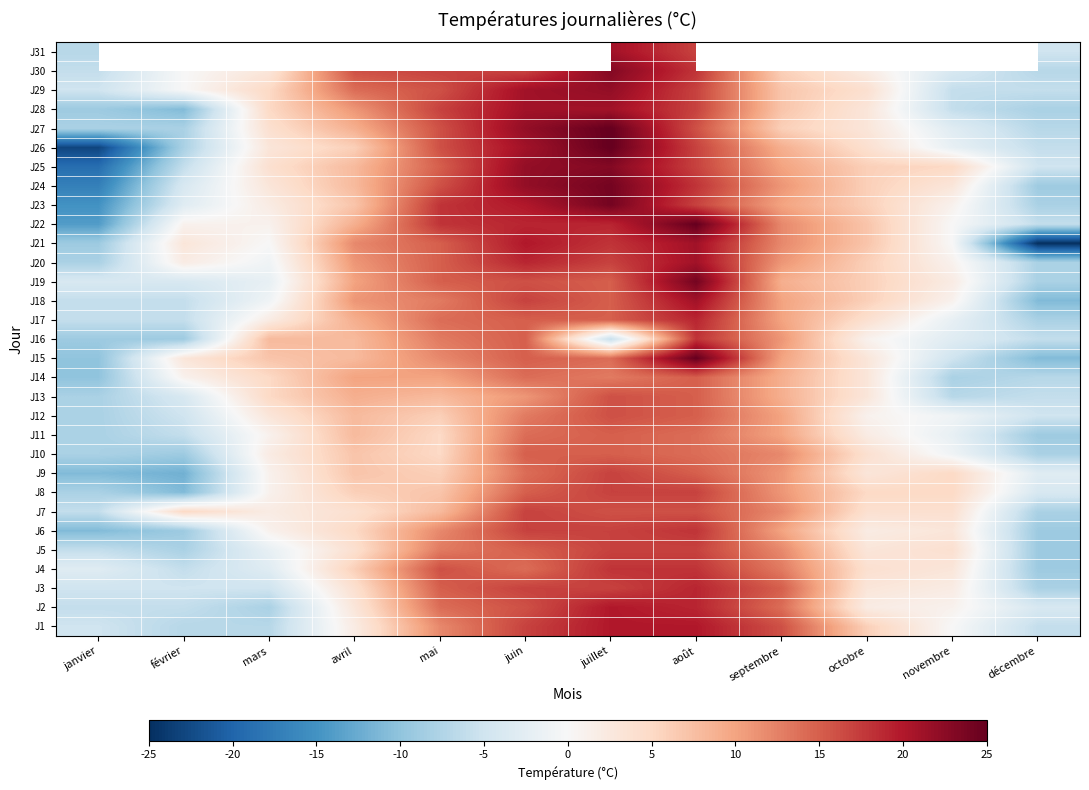

Is the value of J17 at août greater than the value of J22 at août?

No